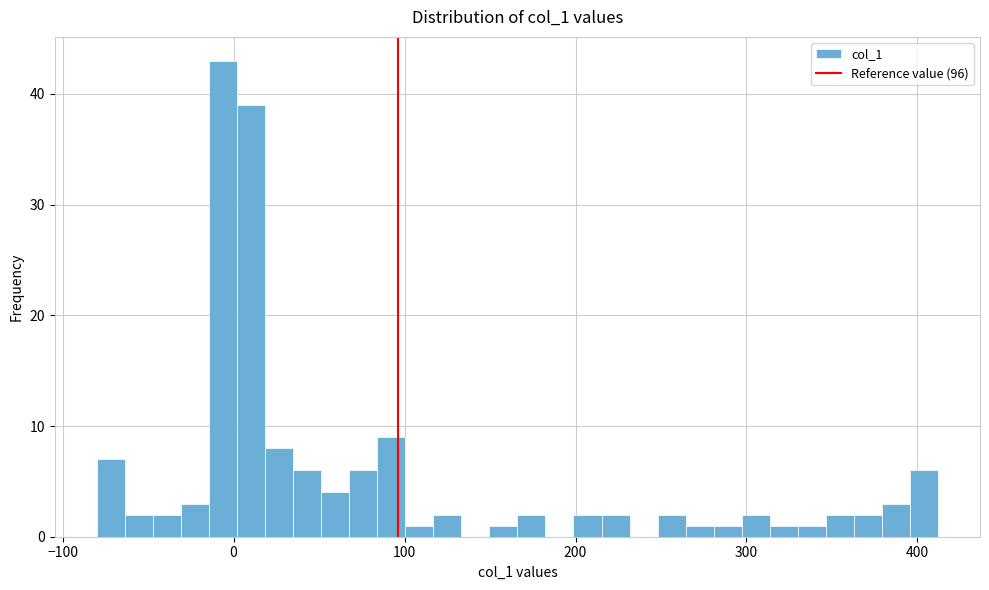

Around what value on the x-axis is the tallest bar? Give the approximate position of its centre, as read against the axis.

-10